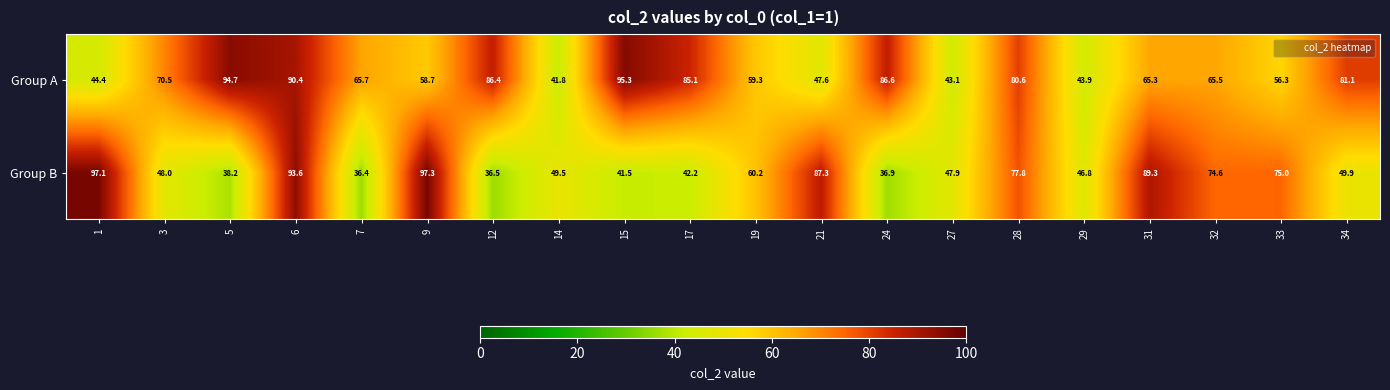

True or false: Group B has a value of 60.2 at 19.

True